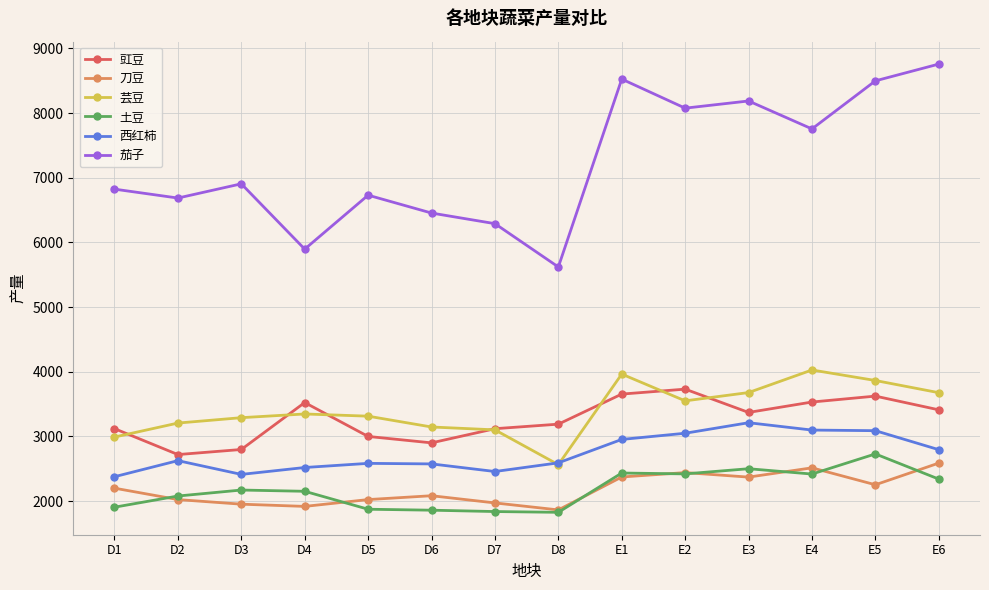

Where is 土豆 nearest to the value 2276?

E6